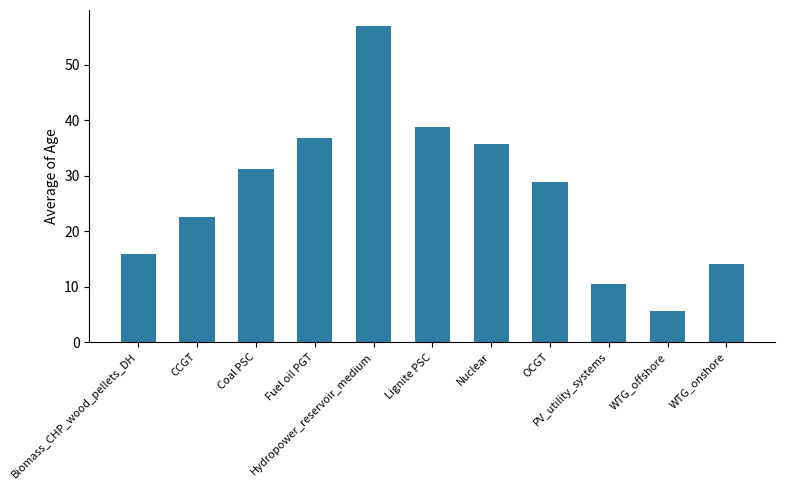

How many data points are less than 28?

5